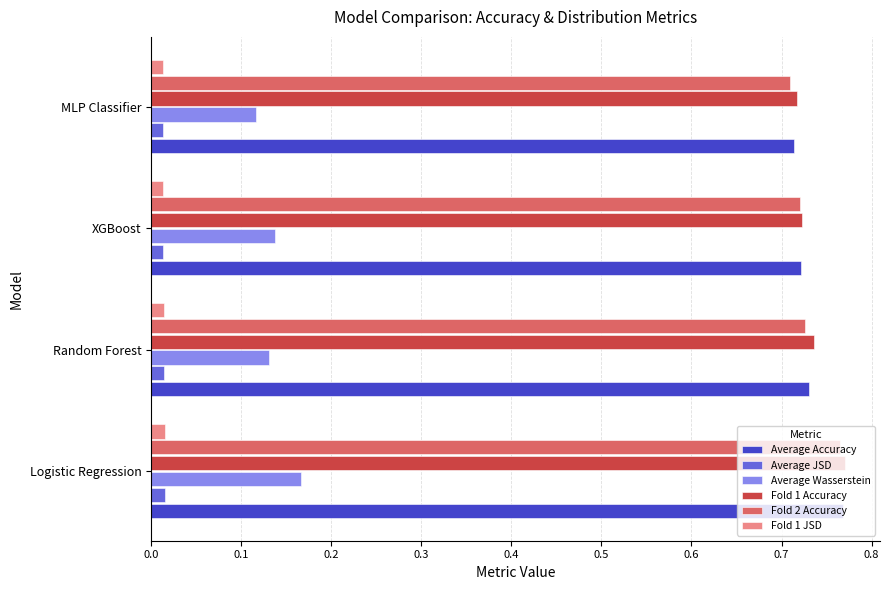

What are all the series names shown in the legend?

Average Accuracy, Average JSD, Average Wasserstein, Fold 1 Accuracy, Fold 2 Accuracy, Fold 1 JSD